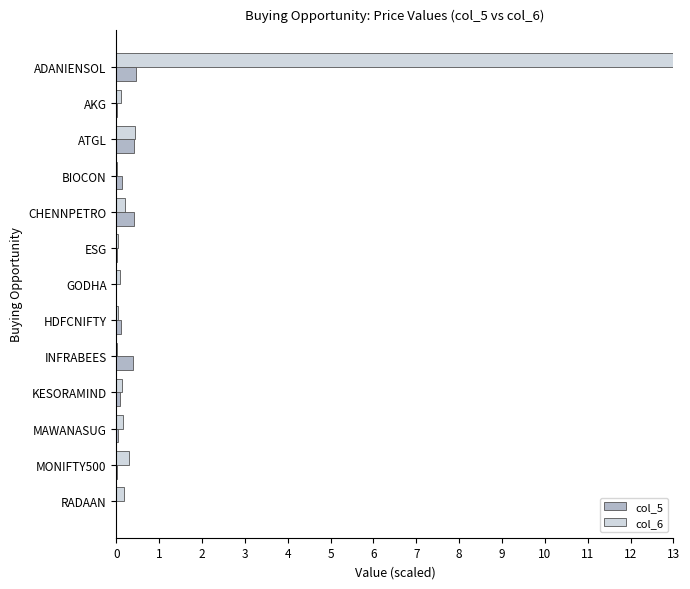

At which category is the sum across all series the highest?

ADANIENSOL